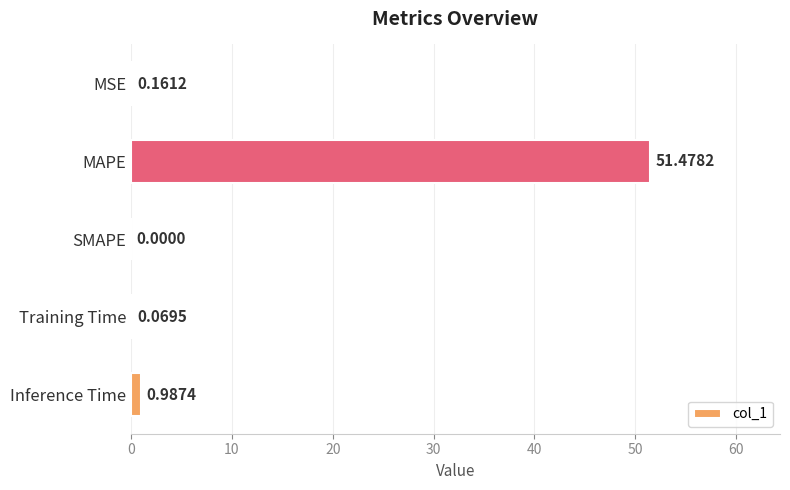

What is the sum of the values at Inference Time and Training Time?

1.1